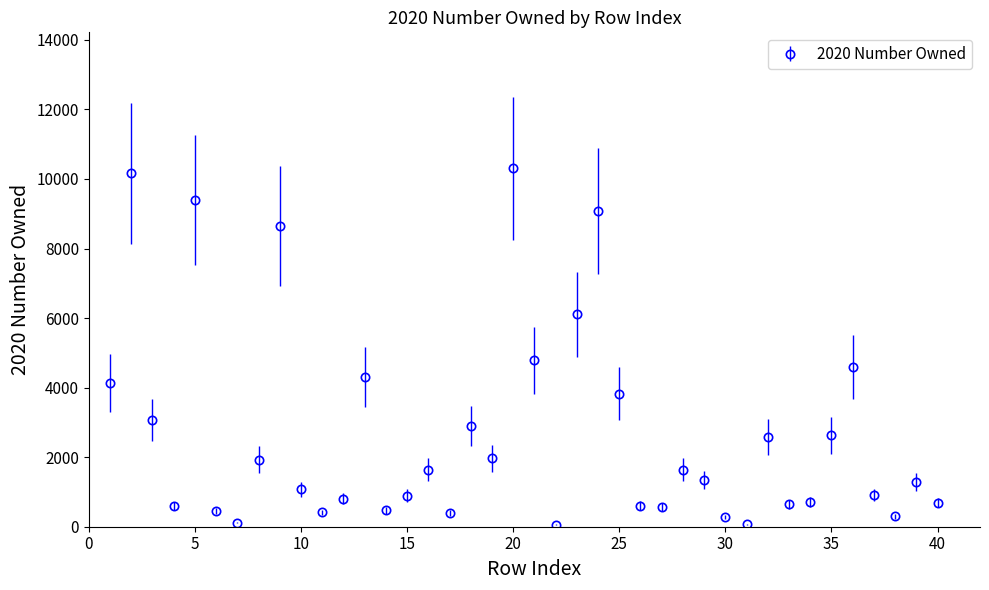

What is the maximum value shown in the chart?

10302